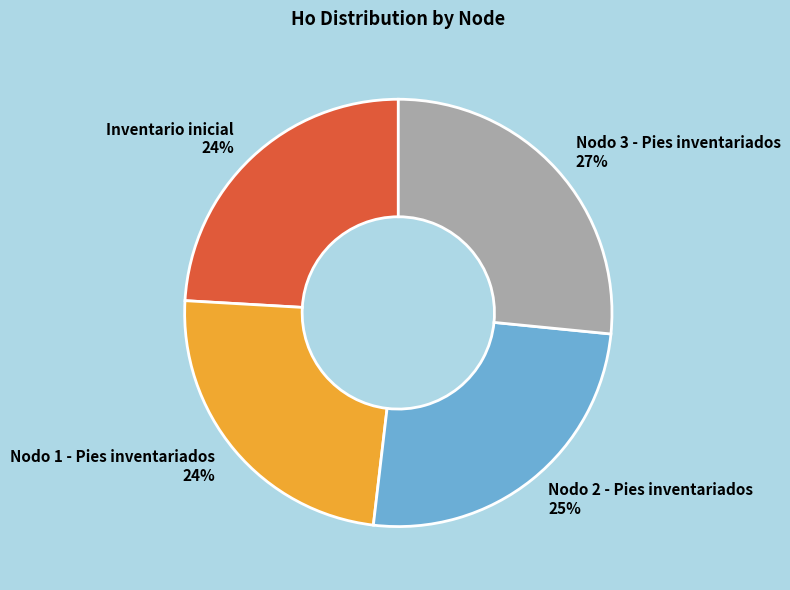

True or false: Inventario inicial accounts for 38% of the total.

False